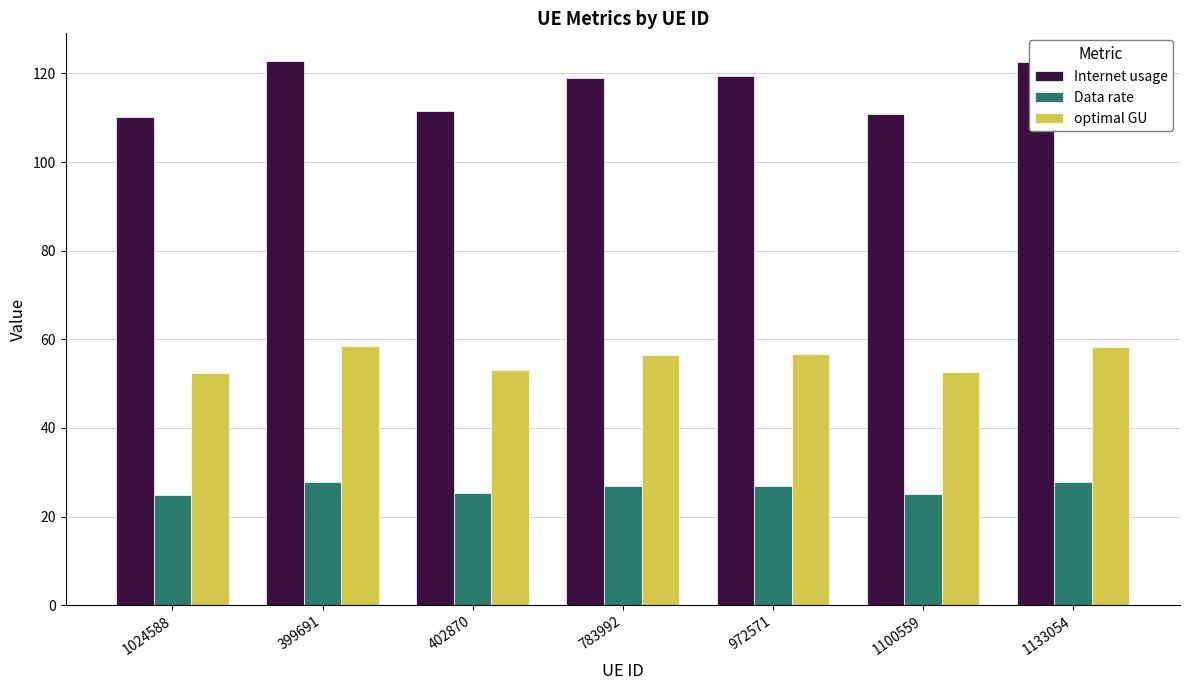

How many data points does each series have?

7